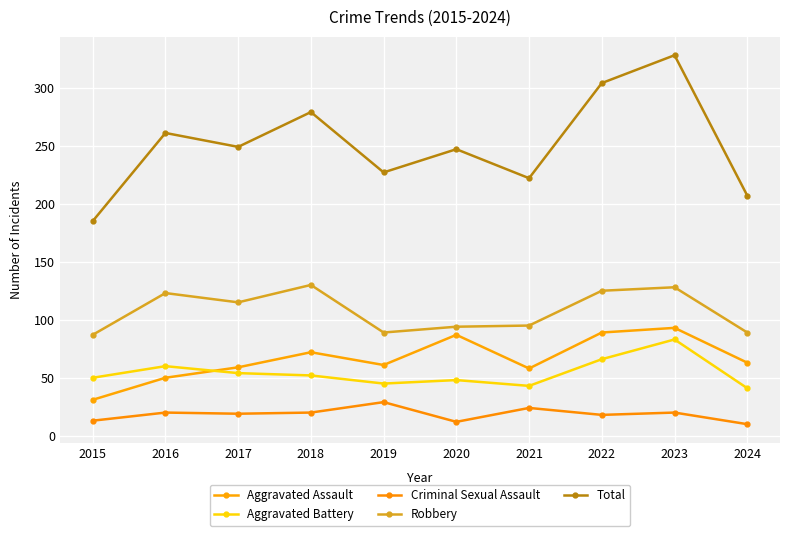

Reading left to right, extract all data points from this chart.

Aggravated Assault: 31	50	59	72	61	87	58	89	93	63
Aggravated Battery: 50	60	54	52	45	48	43	66	83	41
Criminal Sexual Assault: 13	20	19	20	29	12	24	18	20	10
Robbery: 87	123	115	130	89	94	95	125	128	89
Total: 185	261	249	279	227	247	222	304	328	207